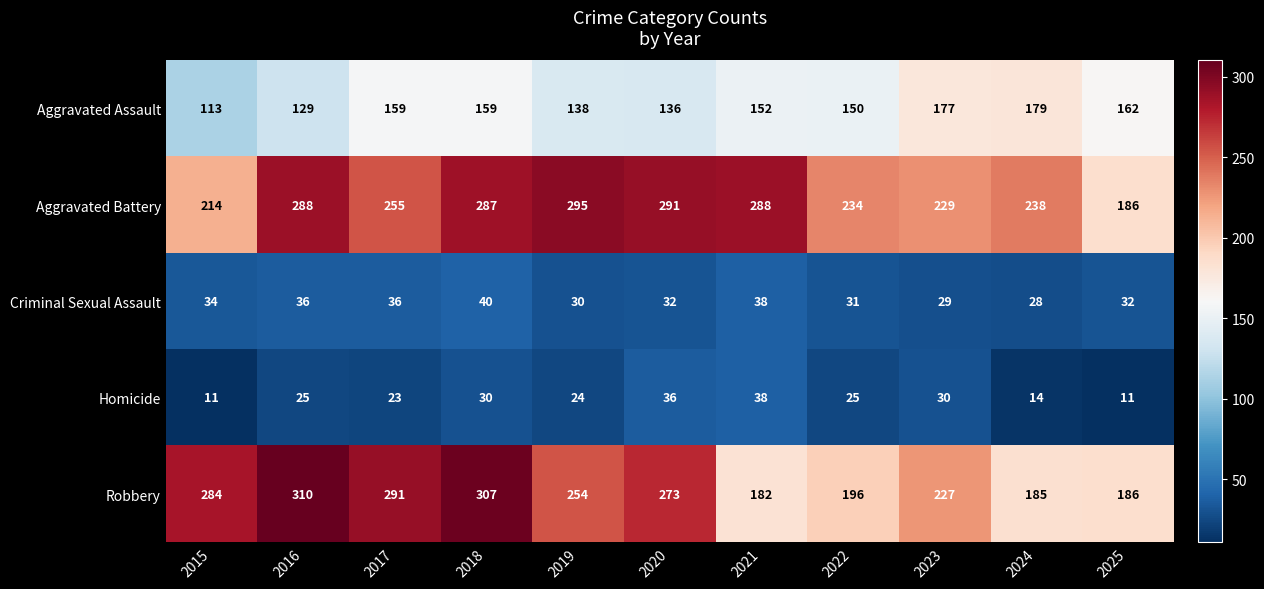

Which series changed the most between 2015 and 2022?

Robbery